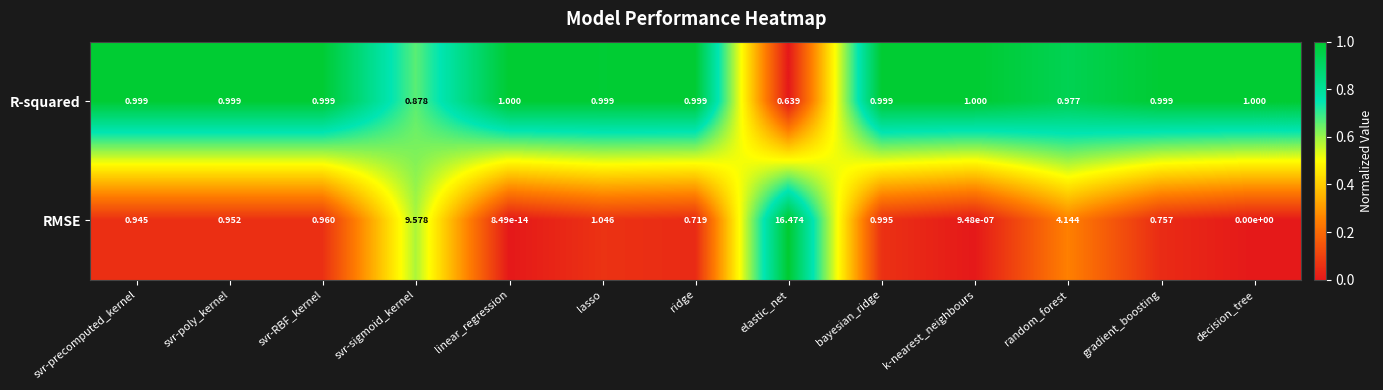

Which label corresponds to the largest value in the chart?

elastic_net